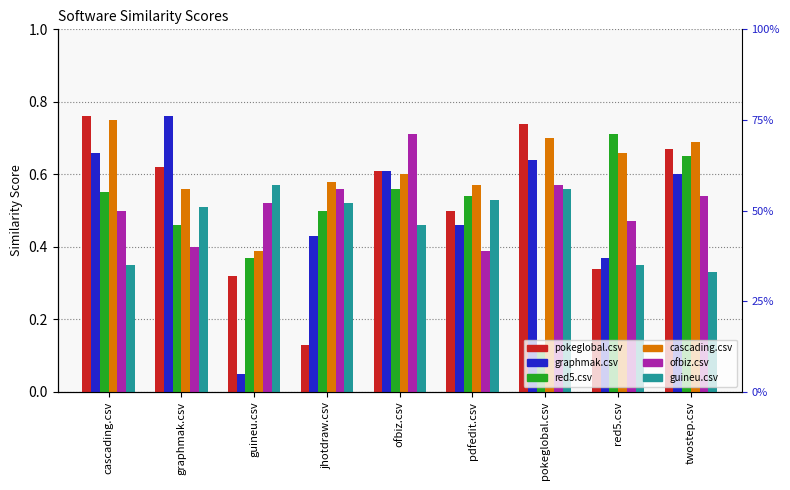

Is the value of graphmak.csv at guineu.csv greater than the value of cascading.csv at pokeglobal.csv?

No